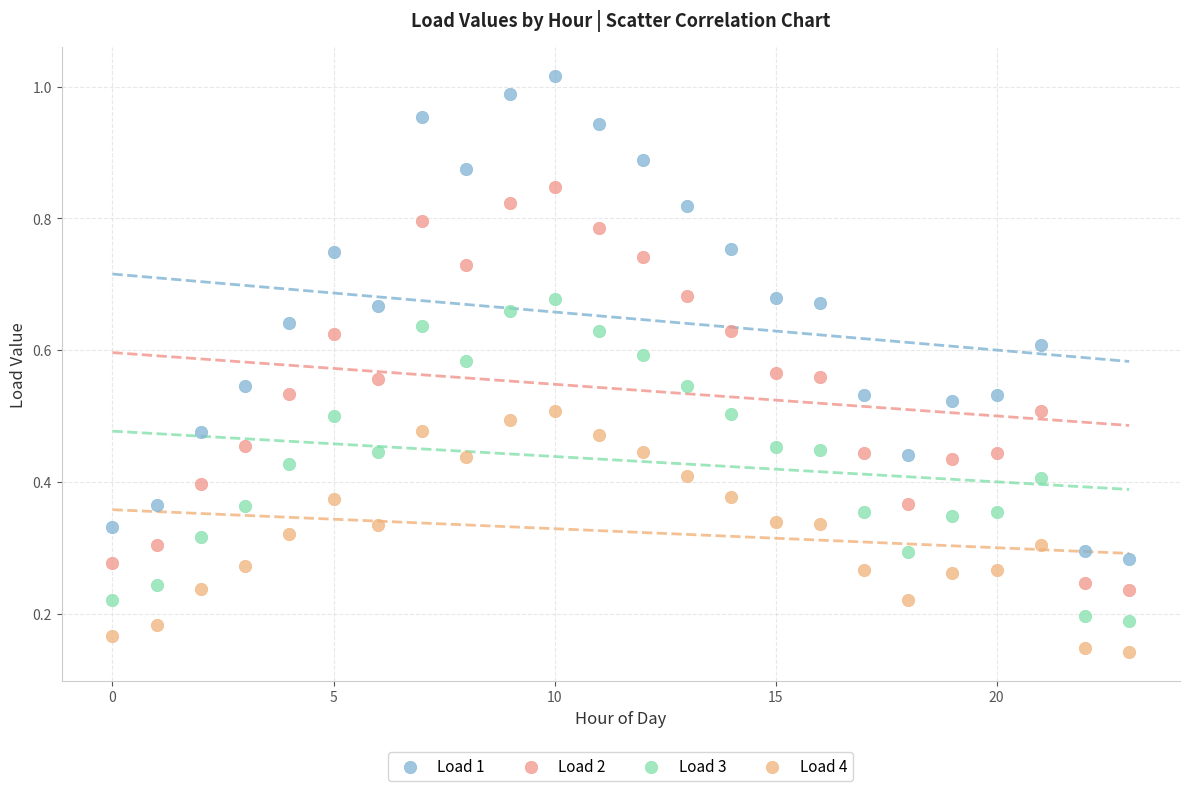

Which series contains the lowest Y value?

Load 4